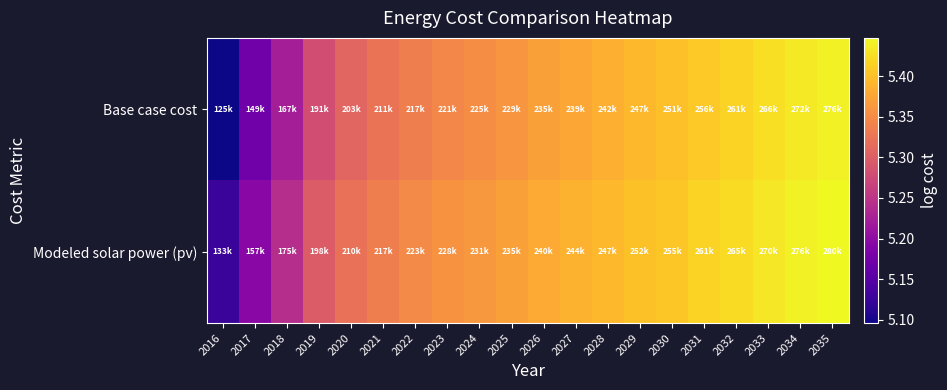

Which series has the largest total across all categories?

Modeled solar power (pv)